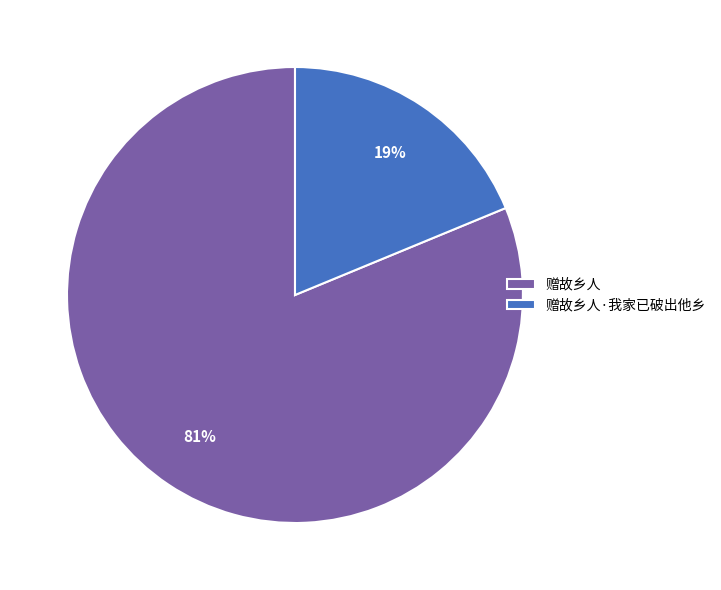

Which has a higher value, 赠故乡人 or 赠故乡人·我家已破出他乡?

赠故乡人